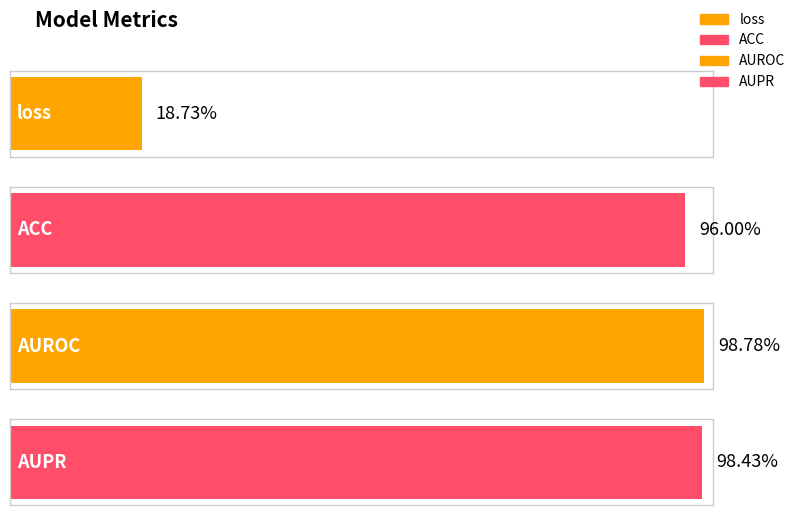

True or false: the data shows 0.2 at loss.

True